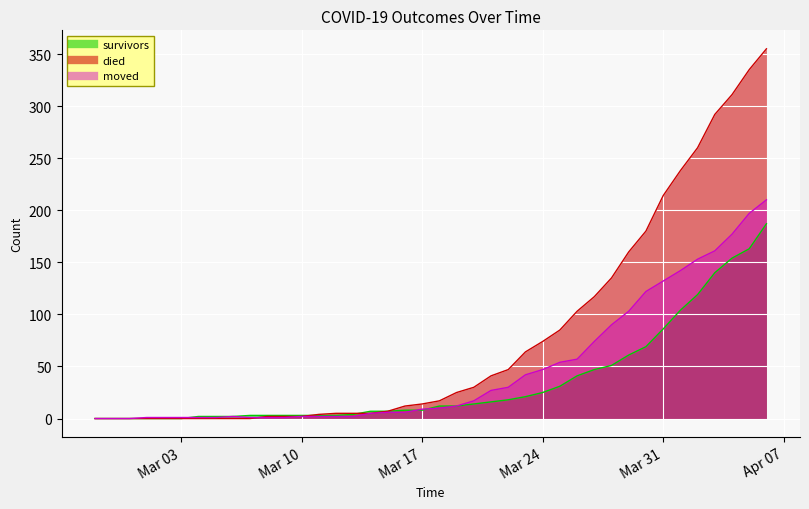

How many positive values does the moved series have?

37